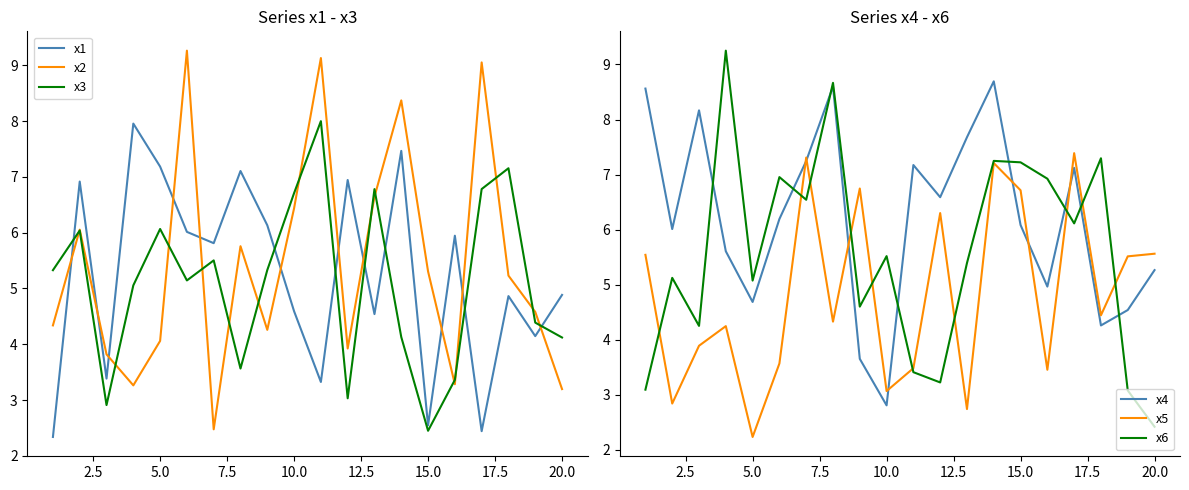

How many categories are shown in the chart?

20